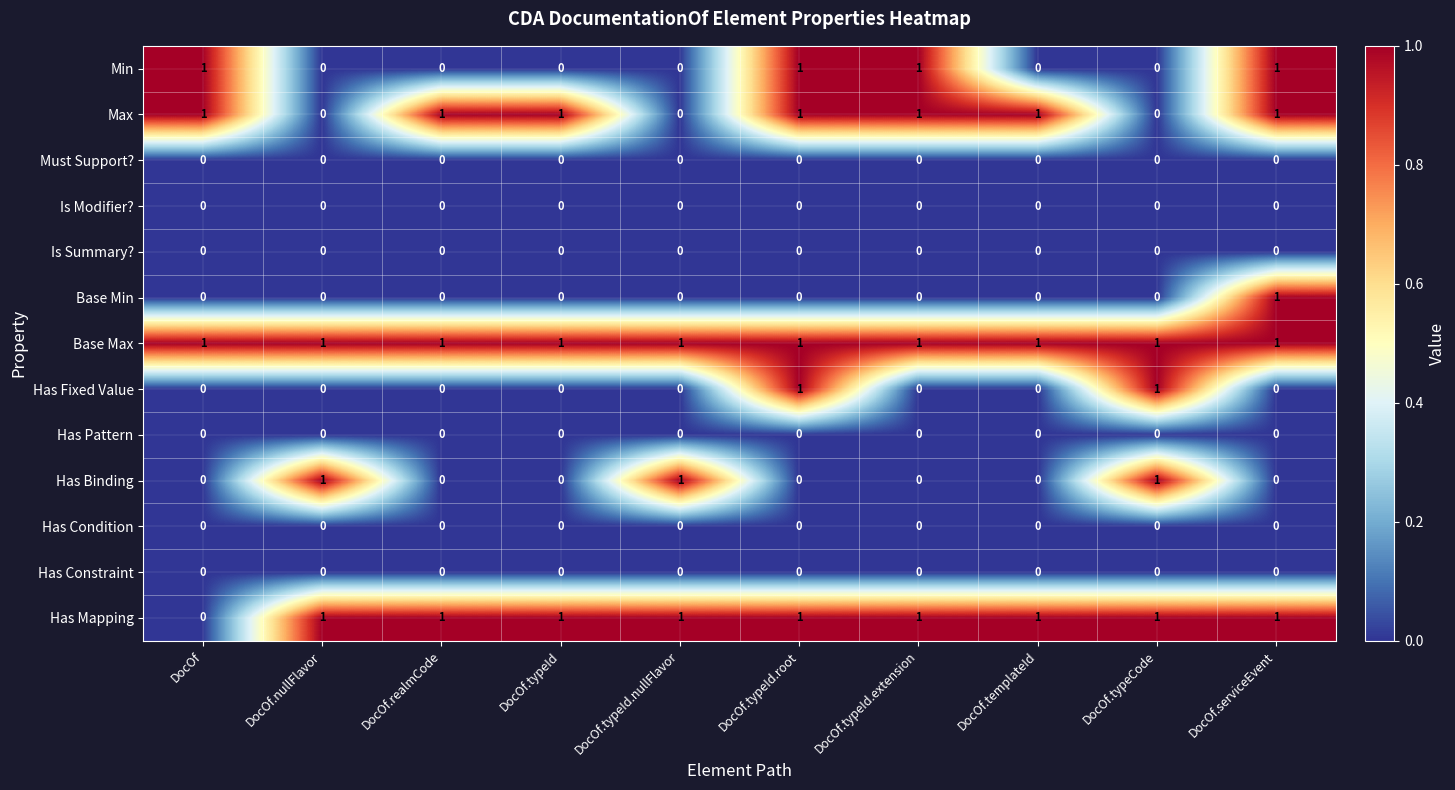

True or false: Max has a value of -1 at DocOf.nullFlavor.

False